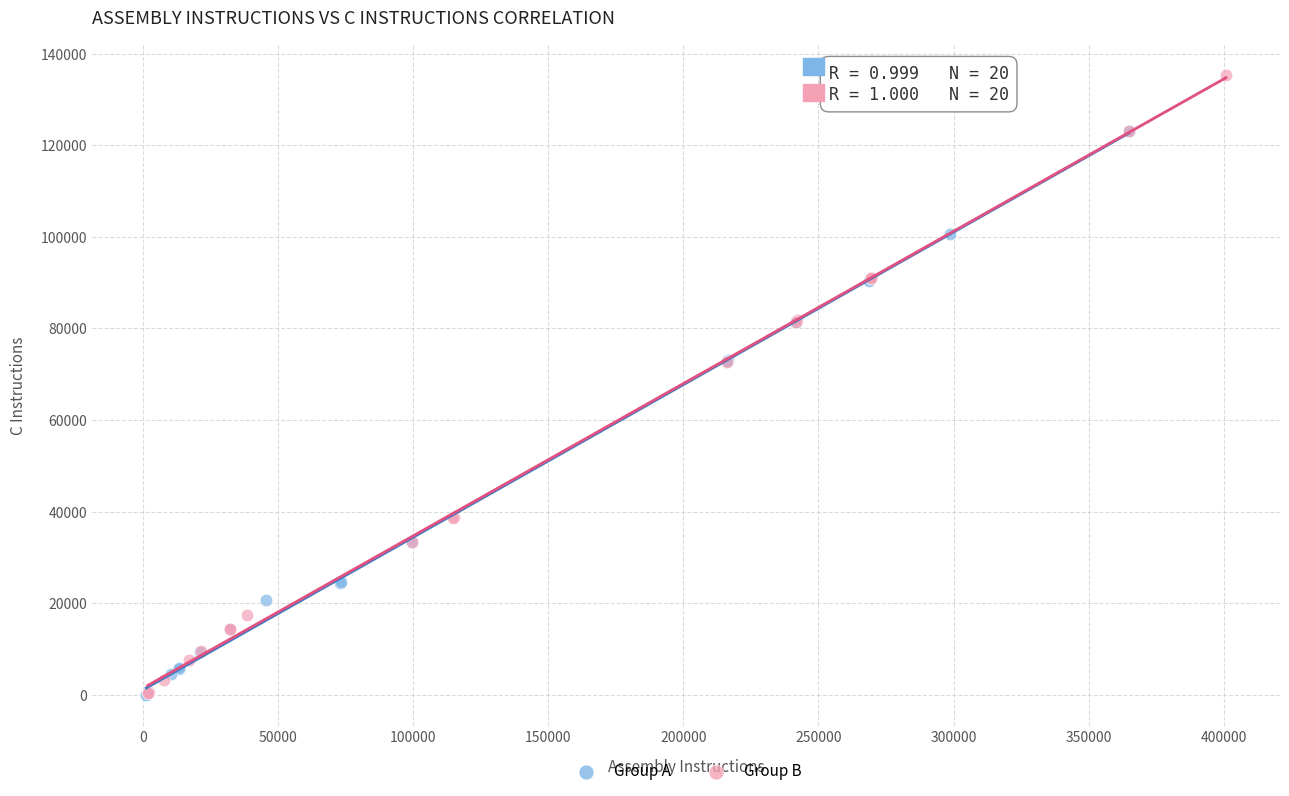

Which series has the largest Y range (max minus min)?

Group B